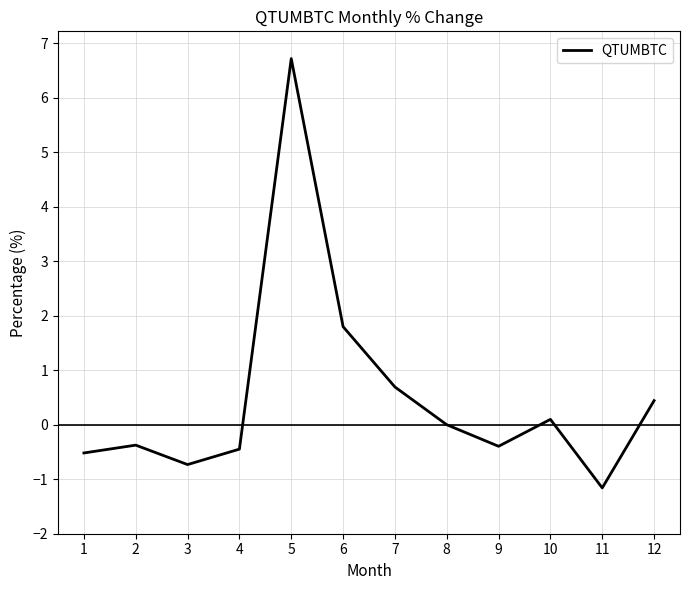

Read the value at 3.

-0.7